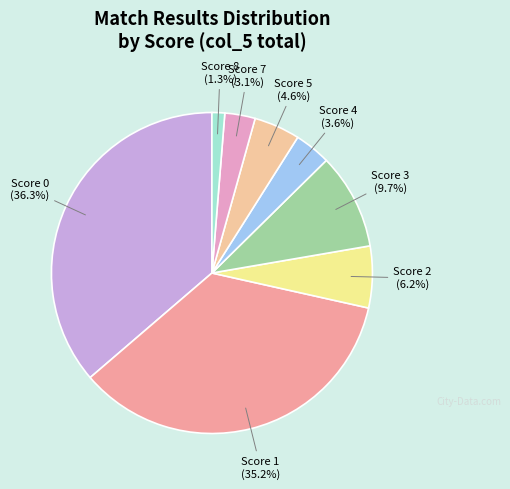

Is the sum of Score 3 and Score 5 greater than half?

No